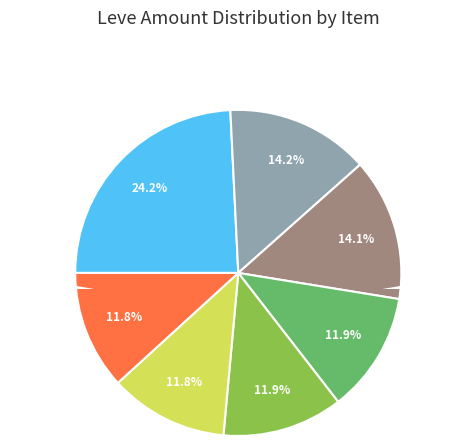

Which slice is the largest?

Cotton Scarf